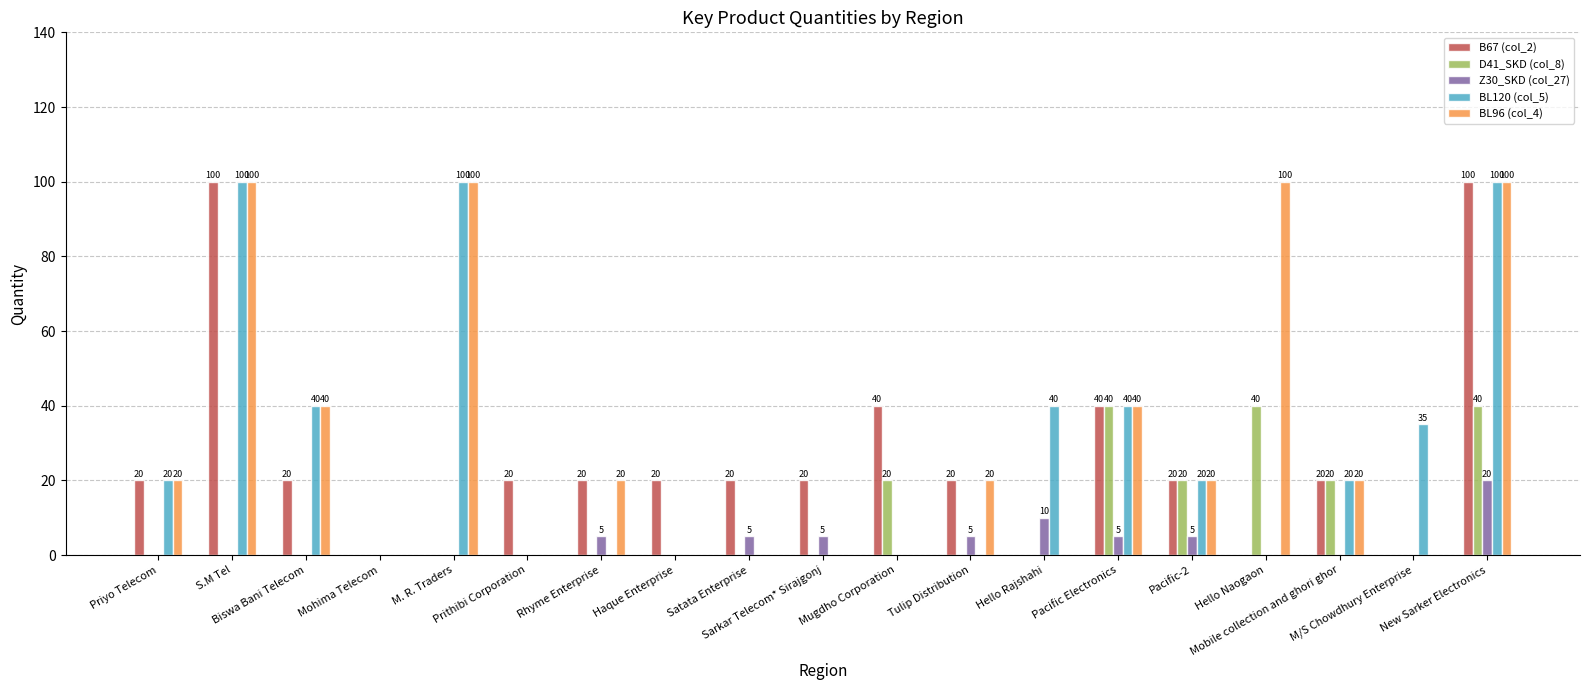

What is the highest value of the BL96 (col_4) series?

100